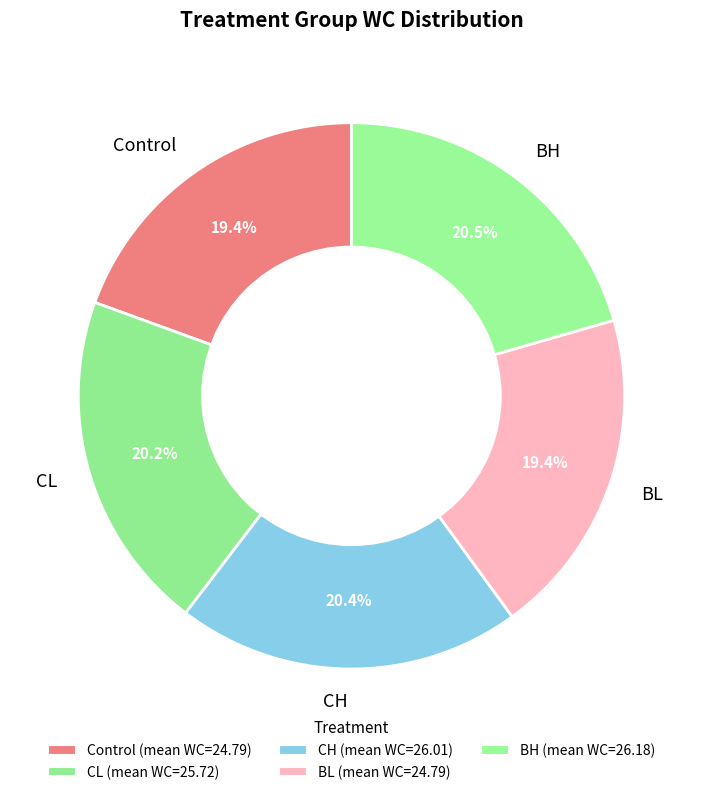

To the nearest percent, what is the difference between the largest and smallest slice percentages?

1%